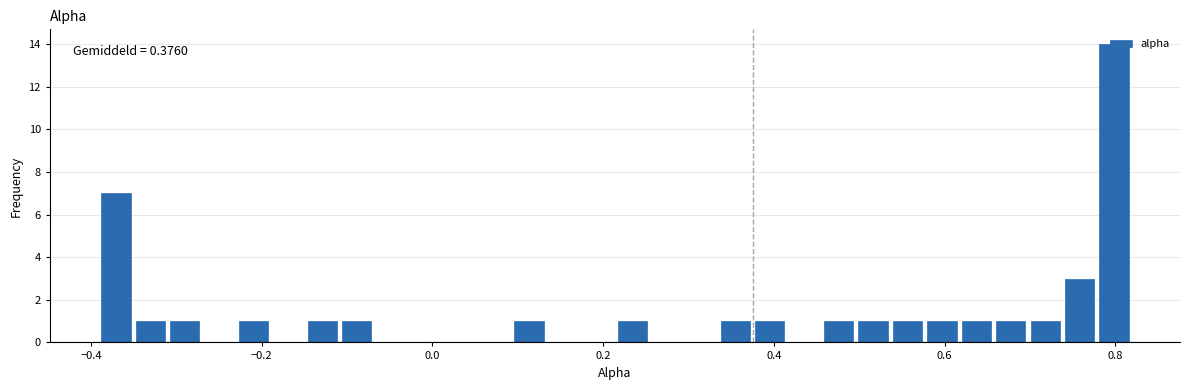

Around what value on the x-axis is the tallest bar? Give the approximate position of its centre, as read against the axis.

0.80